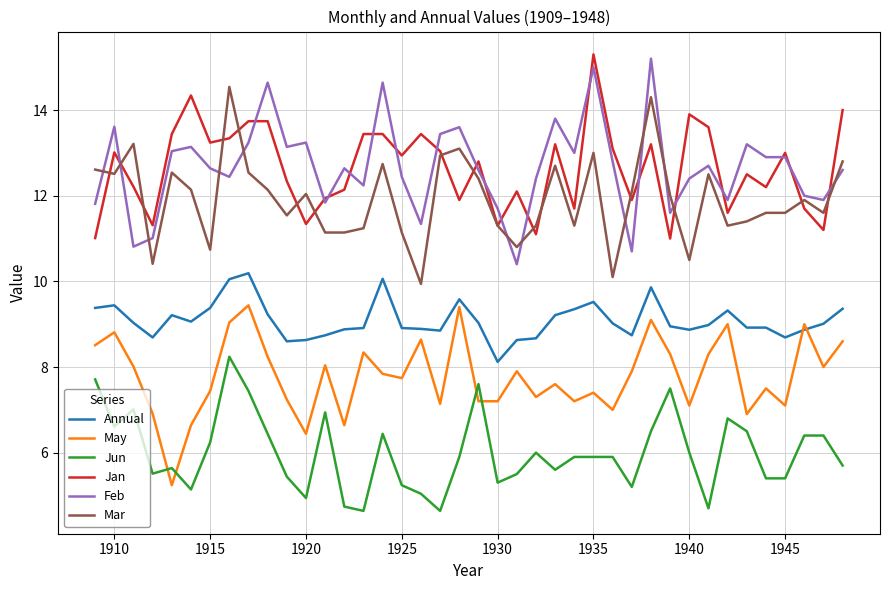

What is the minimum value for Jan?

11.0